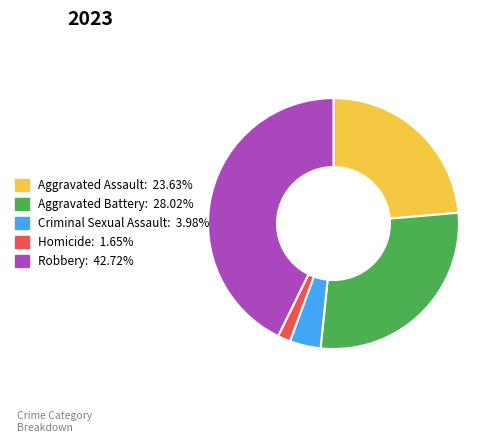

True or false: Robbery accounts for 48% of the total.

False